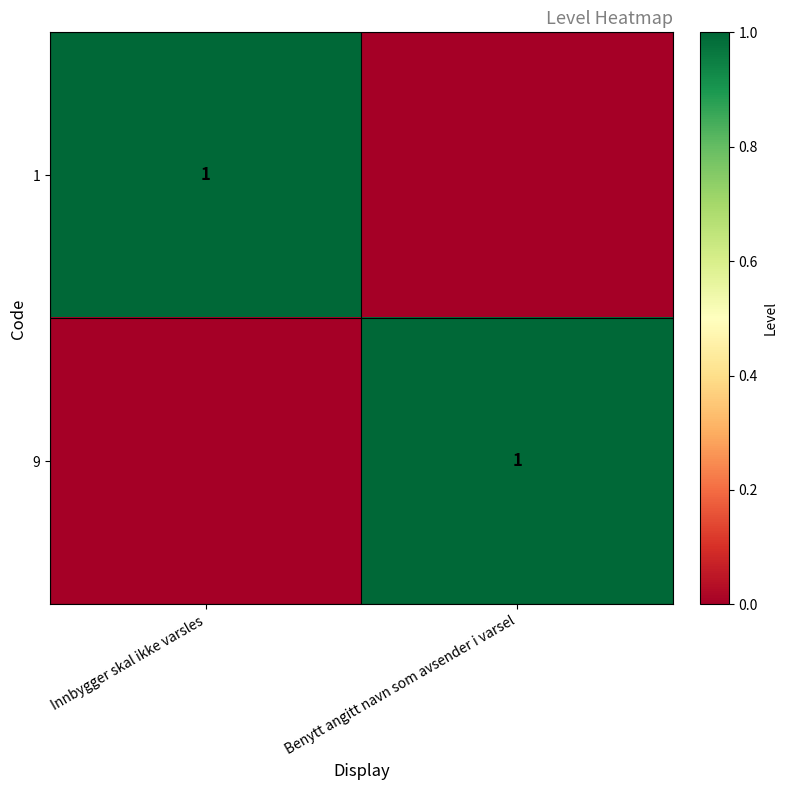

The 1 series shows 1 at Innbygger skal ikke varsles. True or false?

True